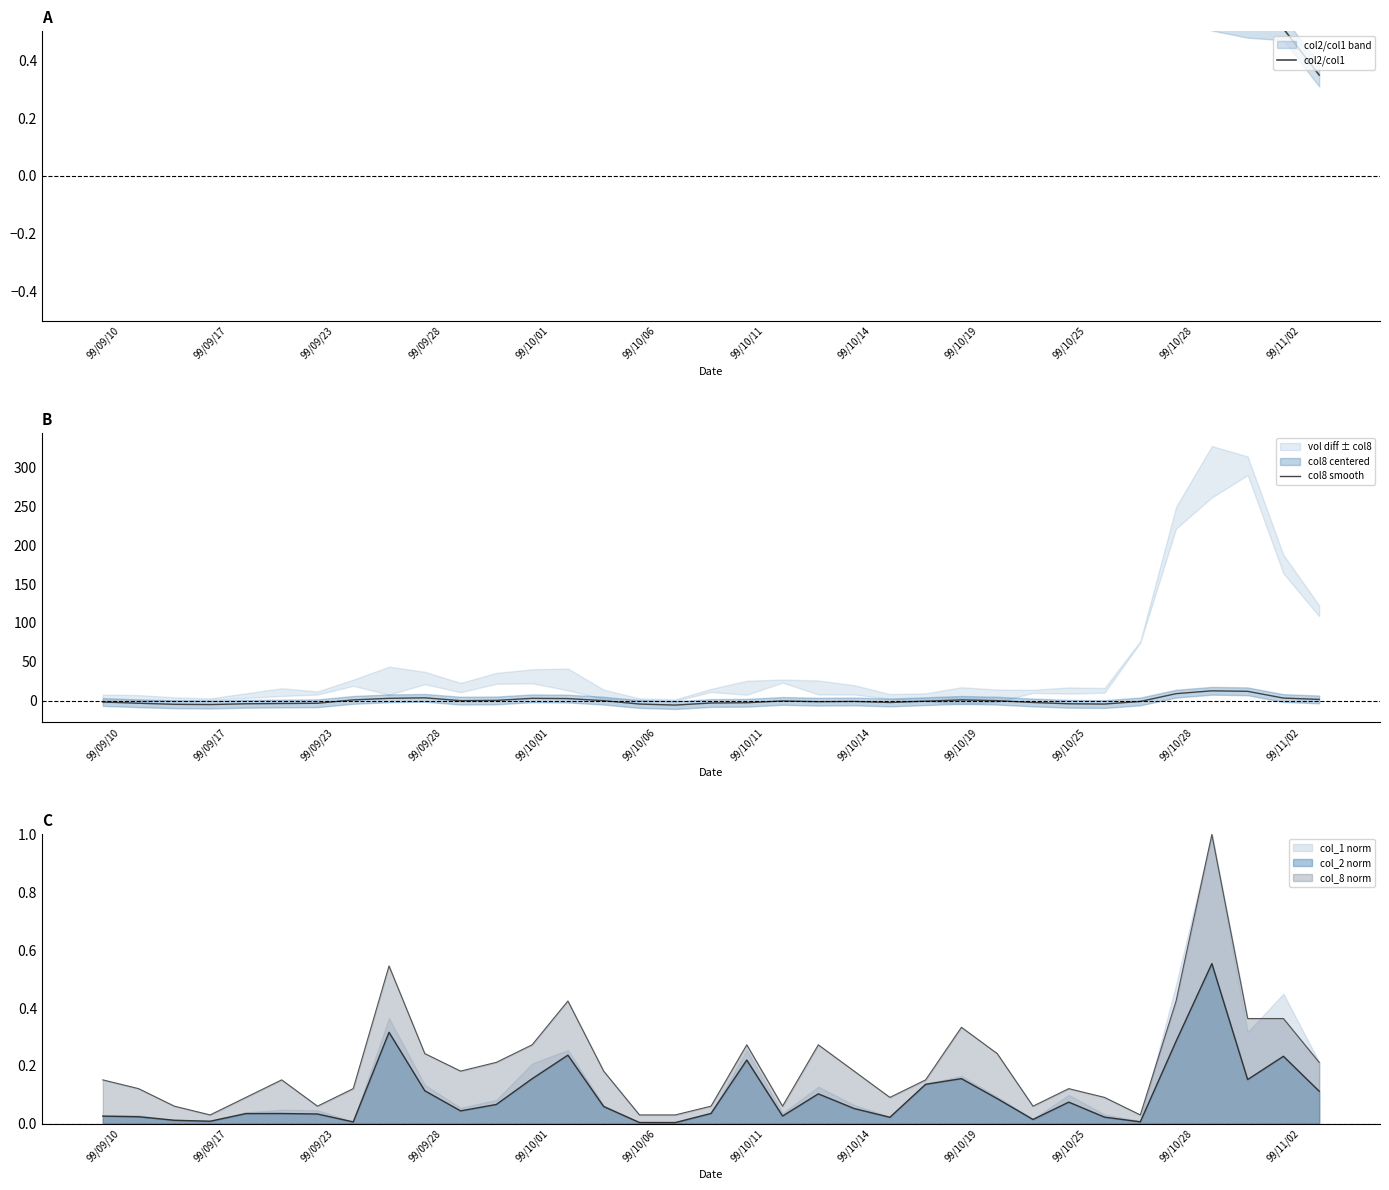

What is the difference between the col8 smooth values at 99/10/25 and 99/10/19?

5.0